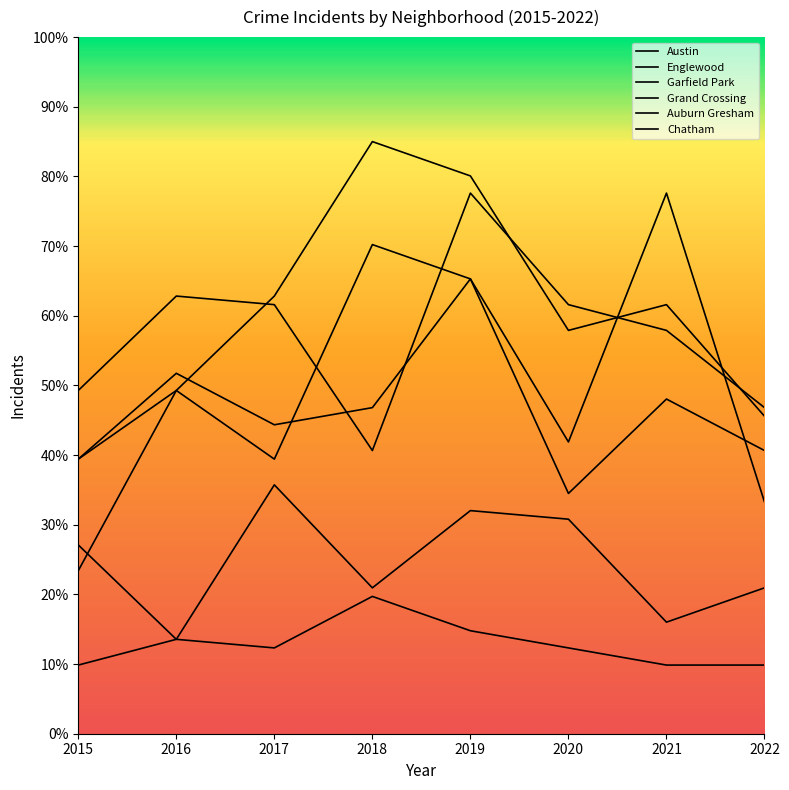

True or false: Garfield Park has more than 0 points higher than both neighbors.

True